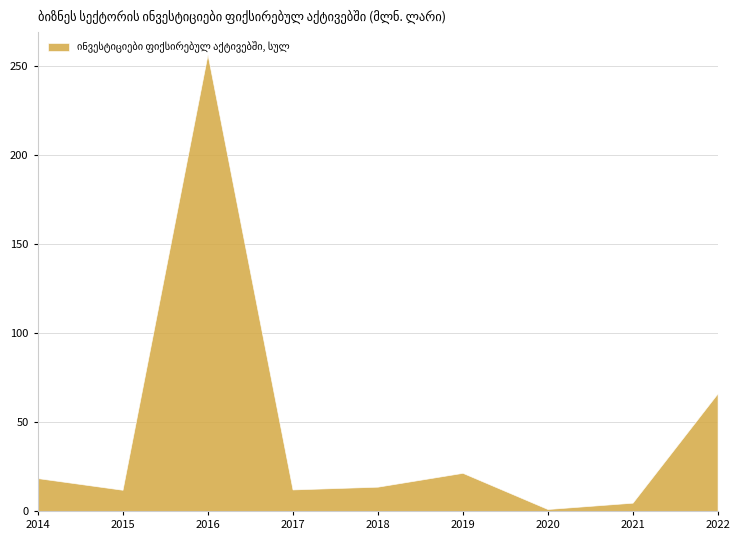

Which label corresponds to the largest value in the chart?

2016